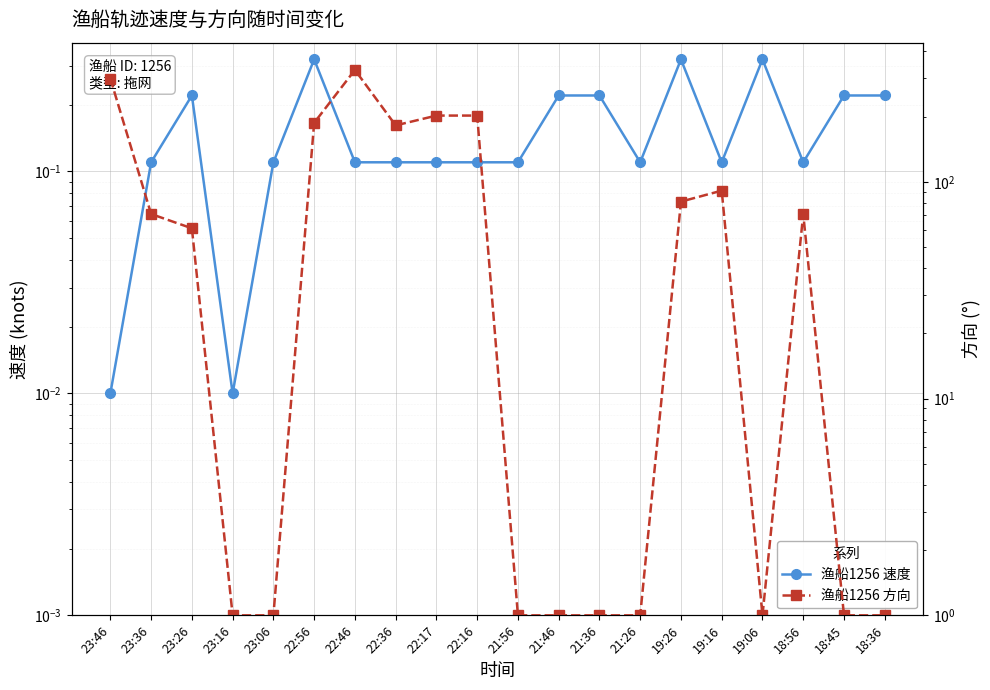

How many interior local peaks does the 渔船1256 方向 series have?

3